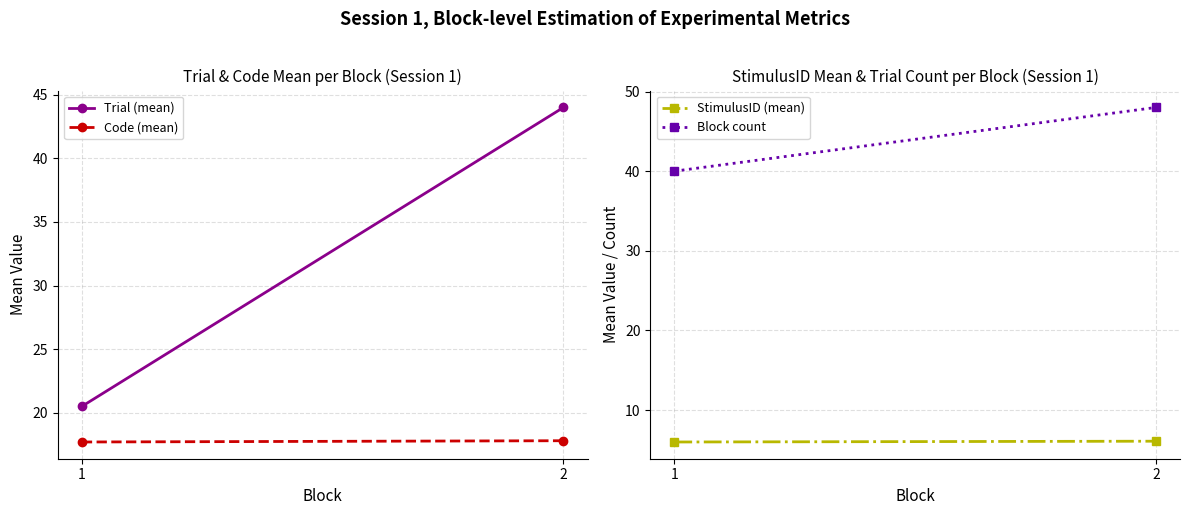

What is the difference between the maximum and minimum values in the Code (mean) series?

0.1